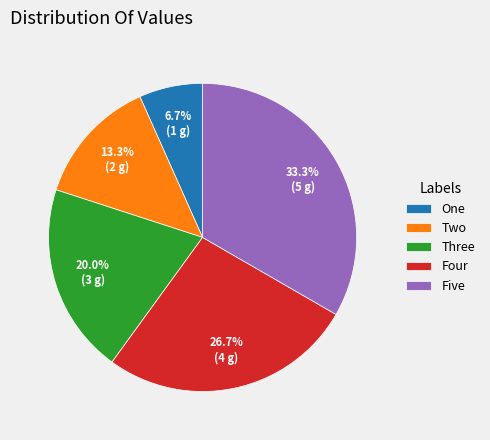

Does Five represent more than half of the total?

No